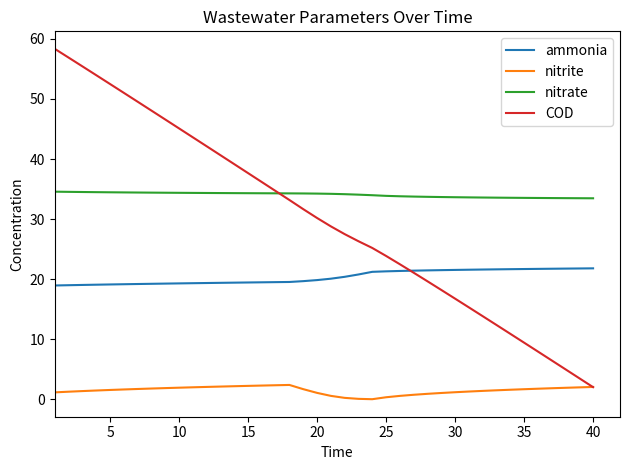

True or false: nitrite and nitrate intersect in this chart.

False